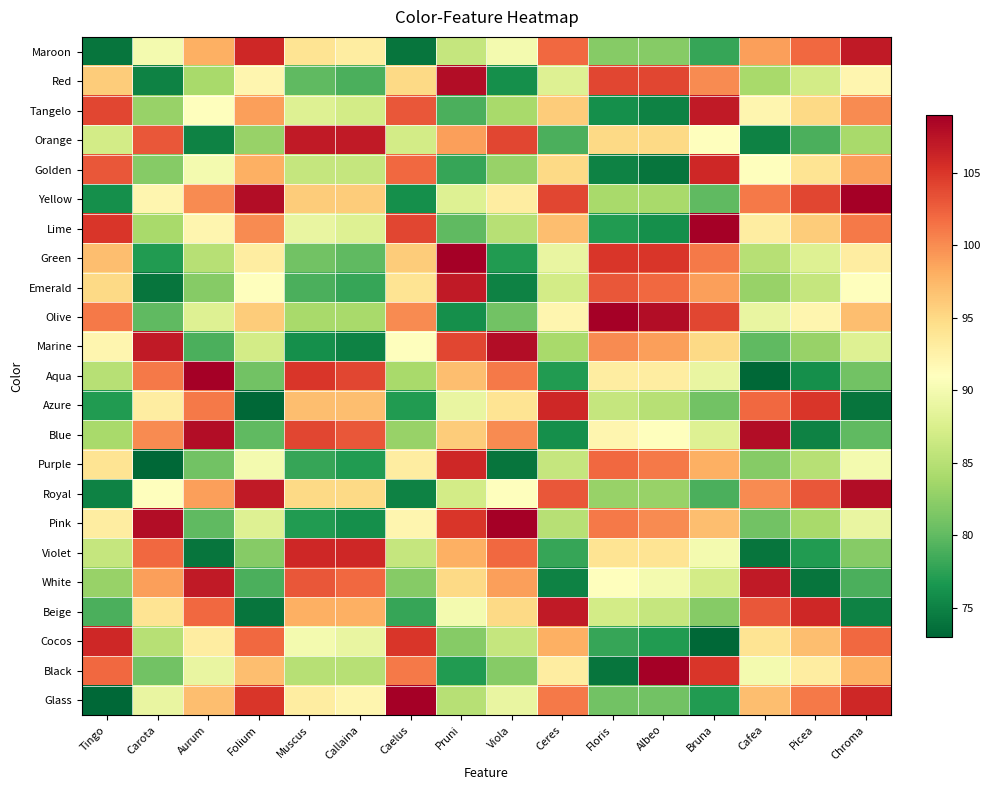

Which series changed the most between Callaina and Floris?

Red